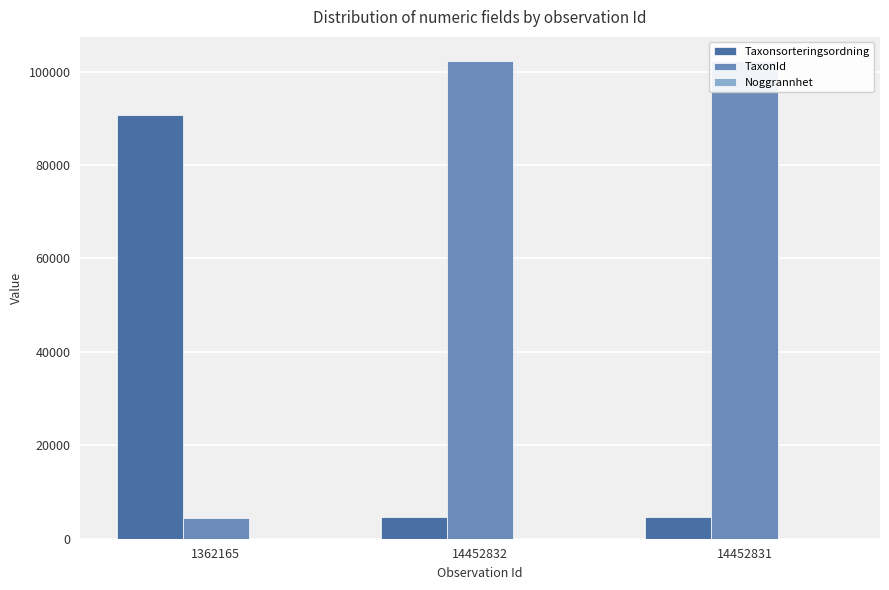

Where is TaxonId nearest to the value 53336?

1362165